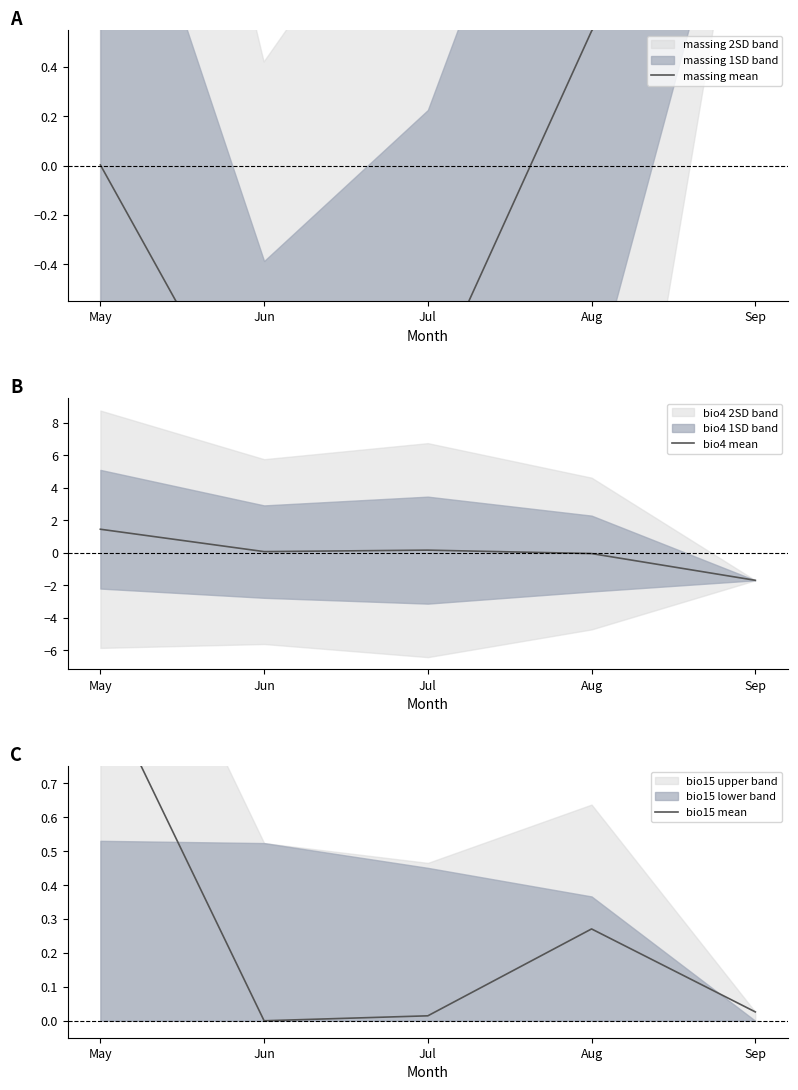

What is the total value across all series at Jun?

-1.1